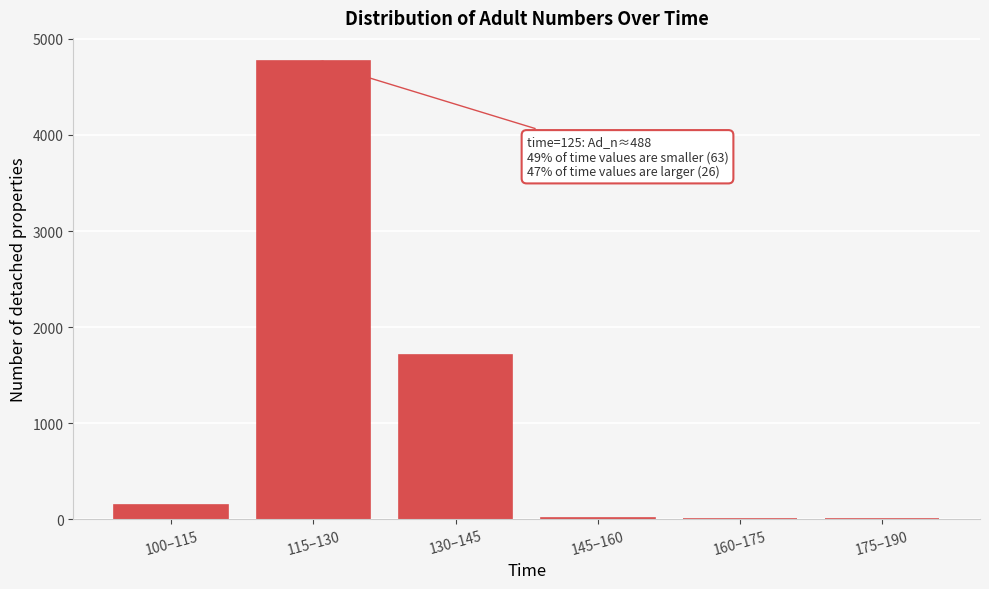

What is the maximum value shown in the chart?

4772.1